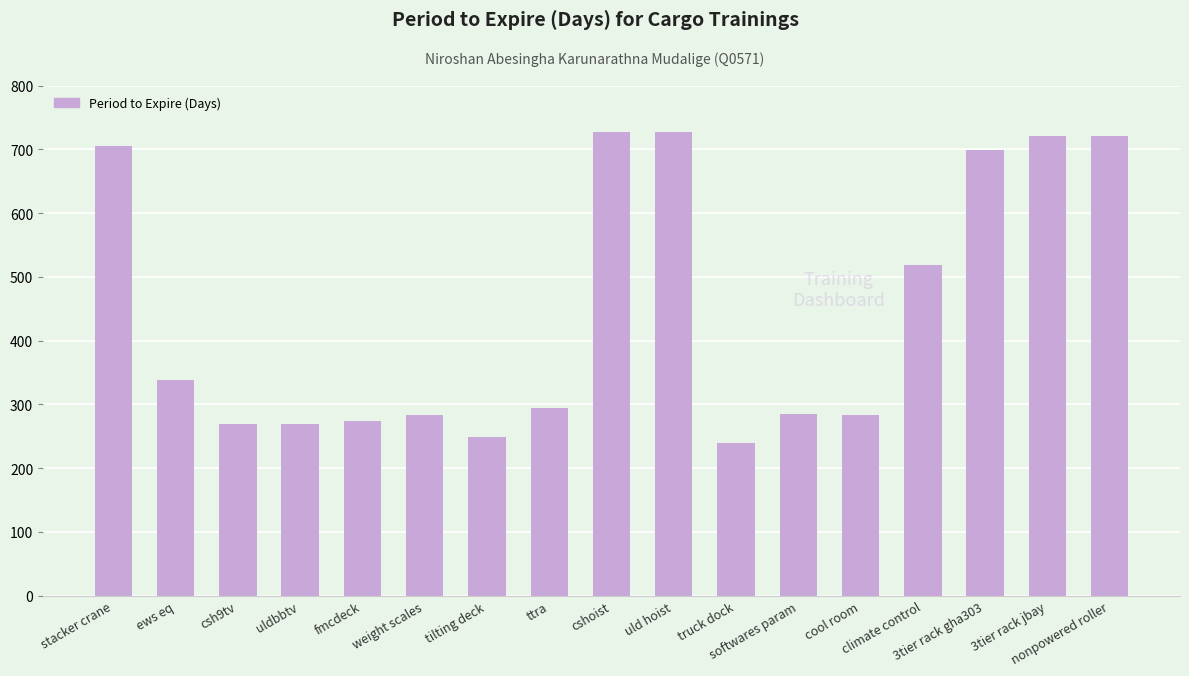

What is the smallest value displayed?

240